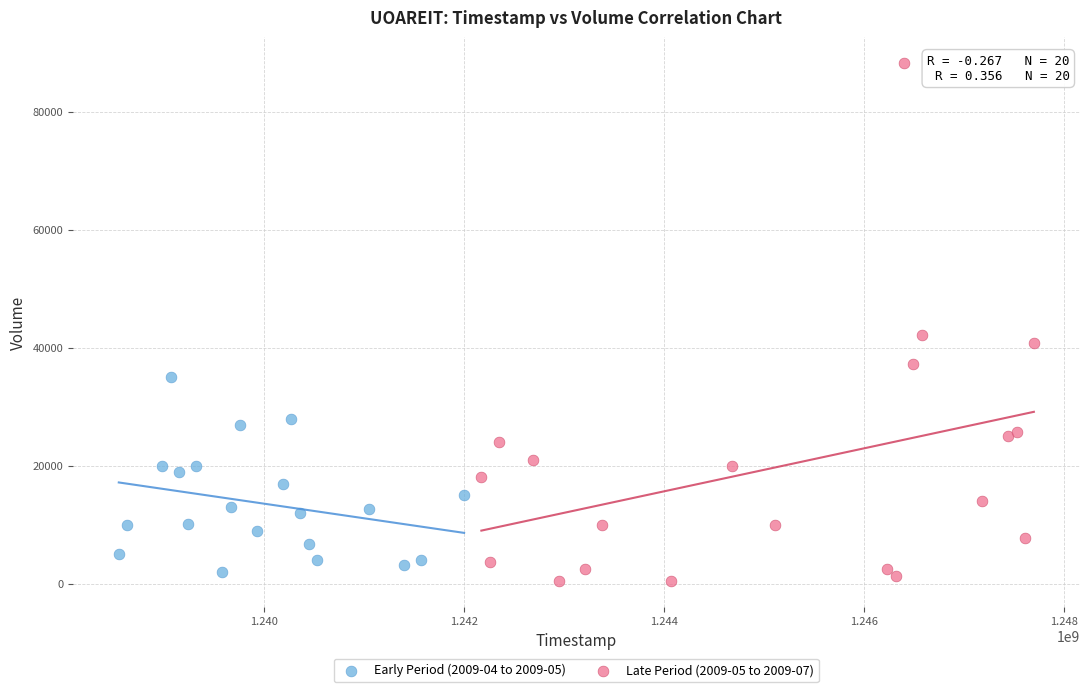

Which series reaches the minimum Y coordinate?

Late Period (2009-05 to 2009-07)